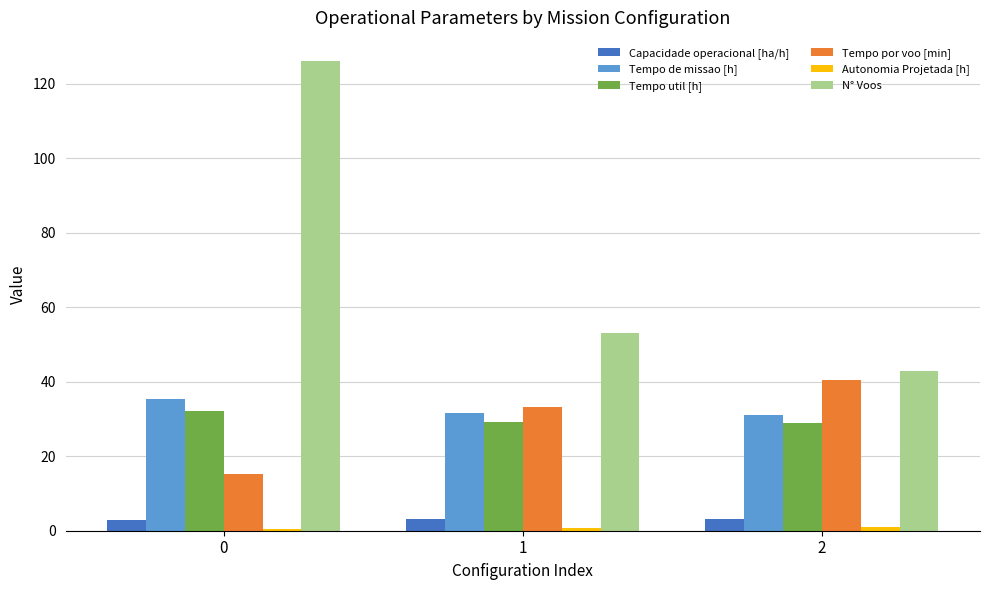

What is the sum of all Tempo de missao [h] values?

98.2